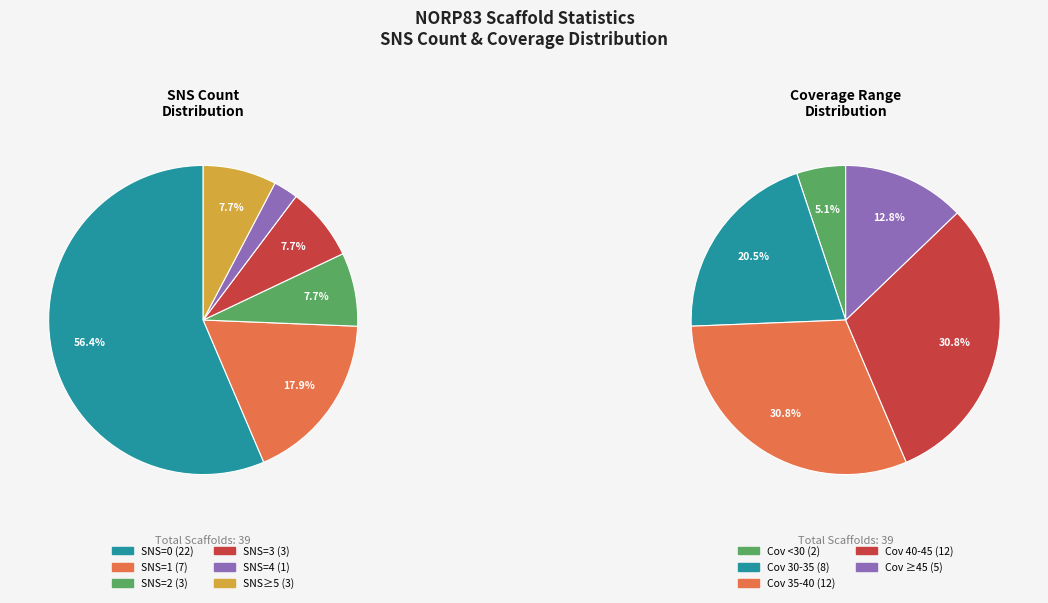

True or false: SNS=4 (4) accounts for 1% of the total.

False